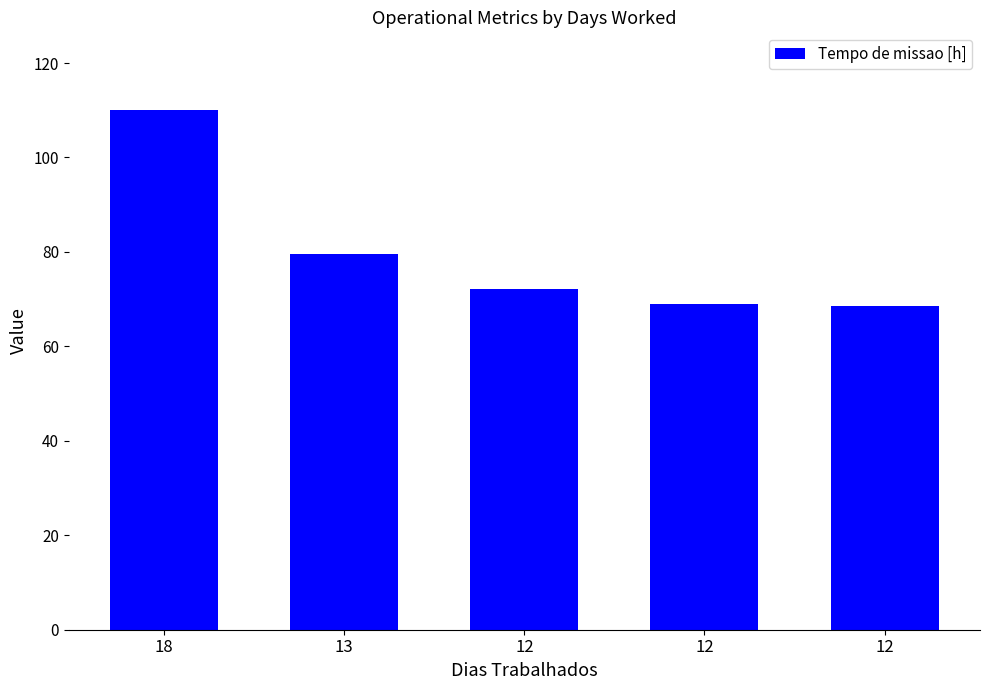

How many bars are there in total?

5